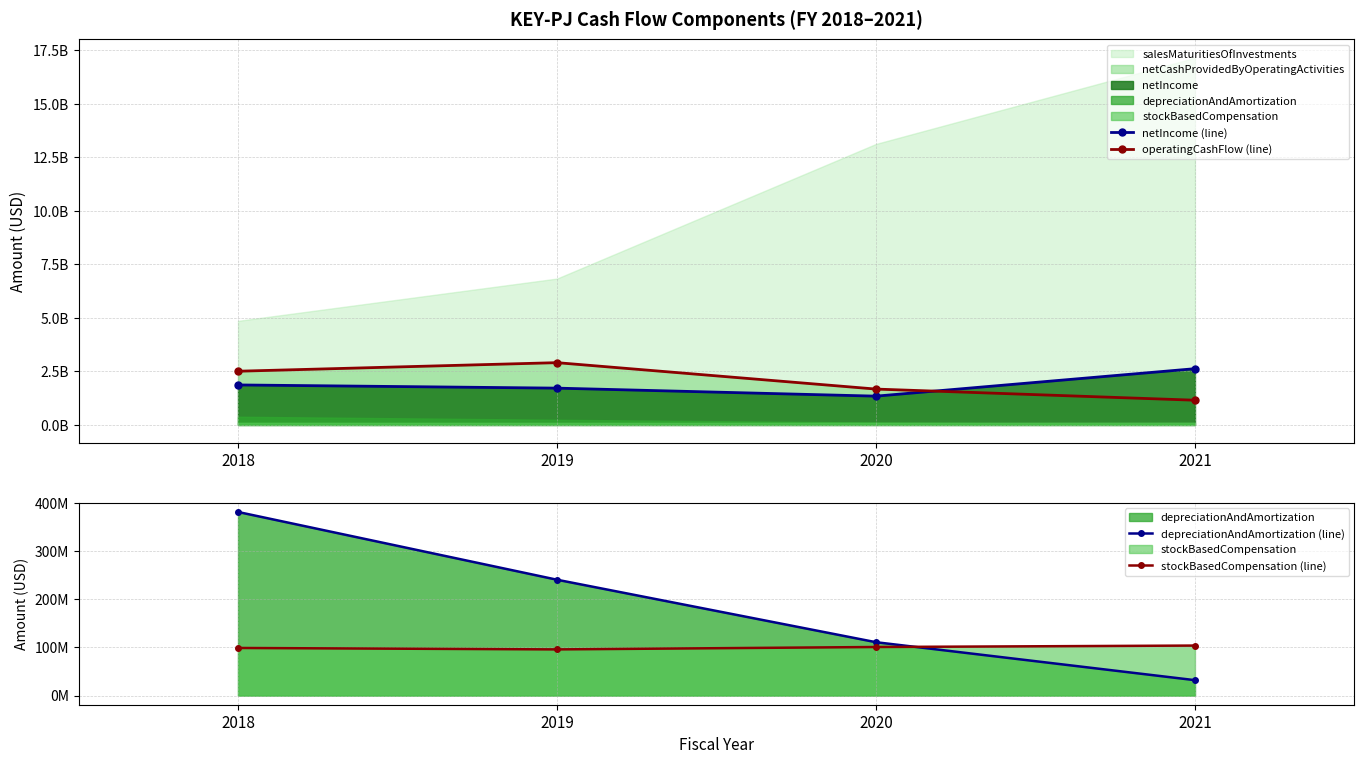

At 2021, list the series in order from smallest to largest.

depreciationAndAmortization (line), stockBasedCompensation (line), operatingCashFlow (line), netIncome (line)